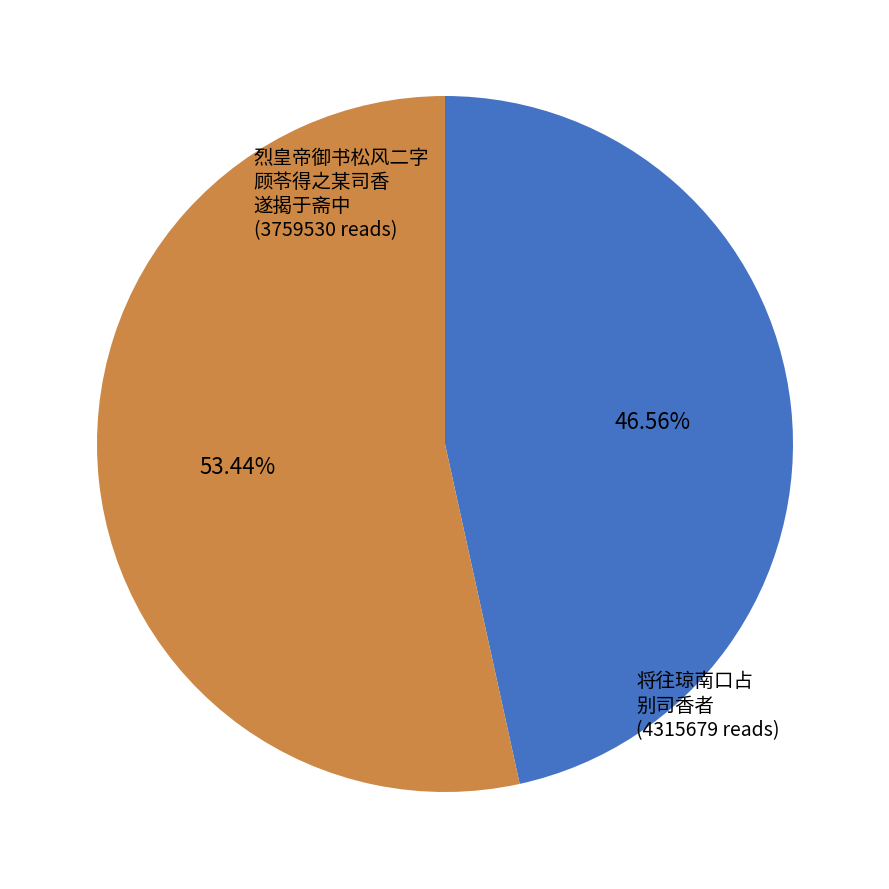

Is there any slice that represents more than half of the pie?

Yes